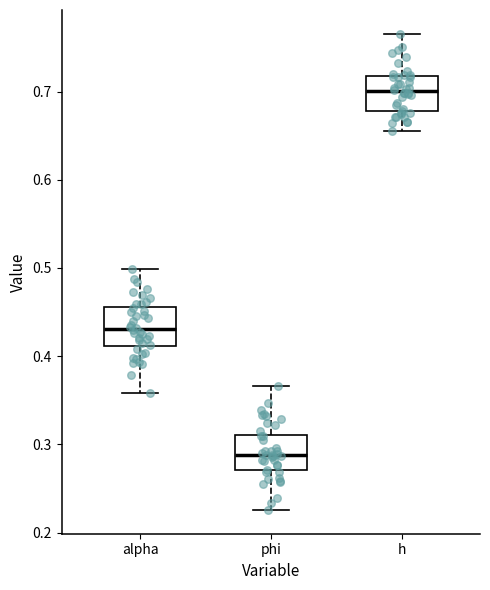

Which box has the highest median line?

h